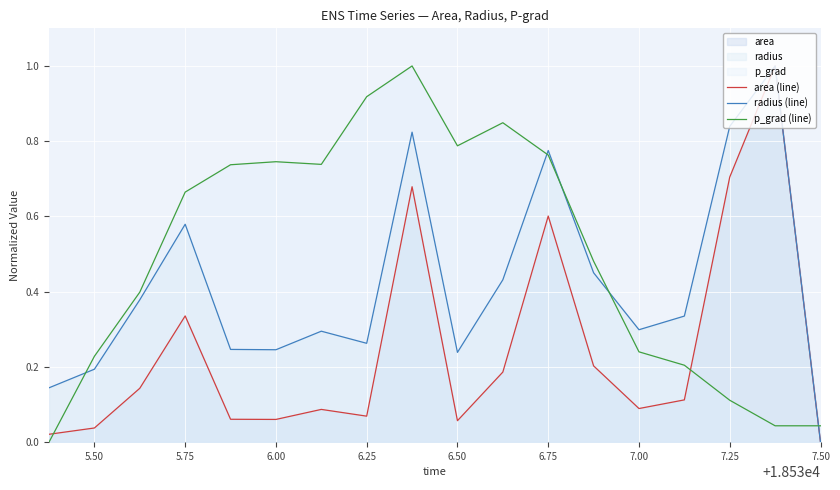

Which series has the largest range (max minus min)?

area (line)